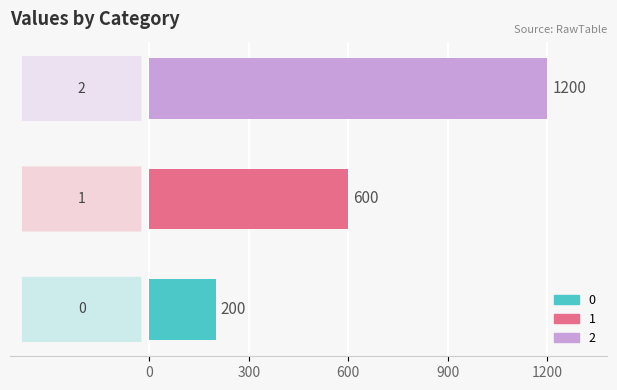

Count the values in the range 200 to 1200.

3